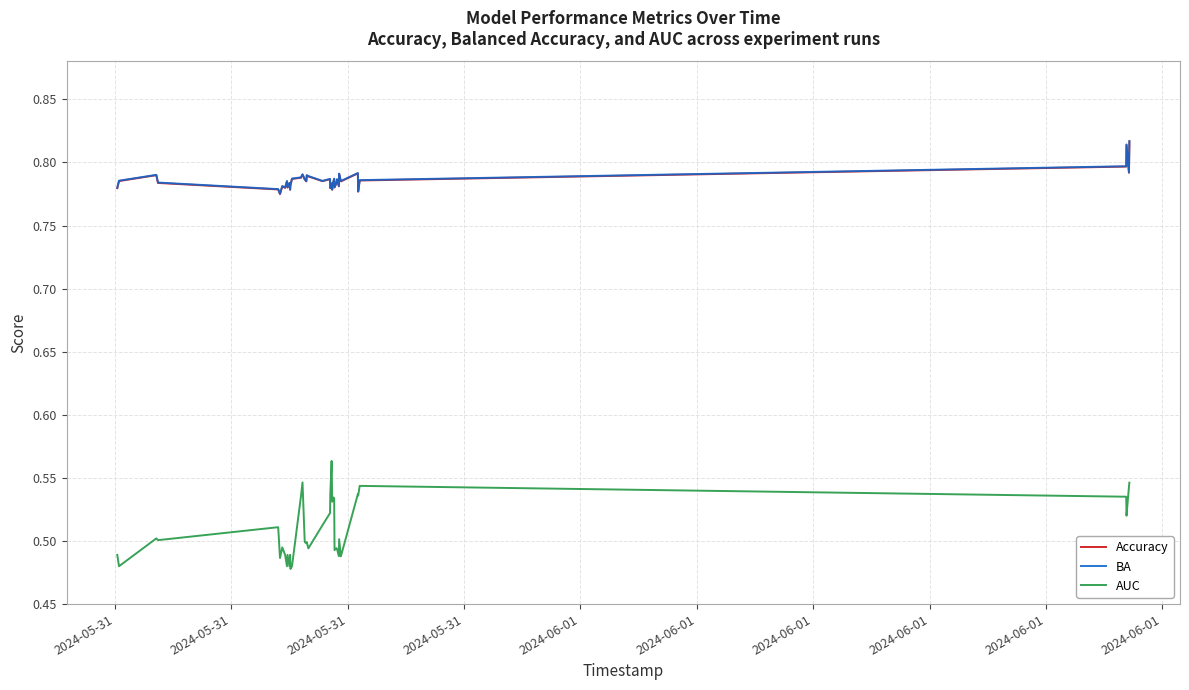

True or false: Accuracy and AUC cross at least once.

False